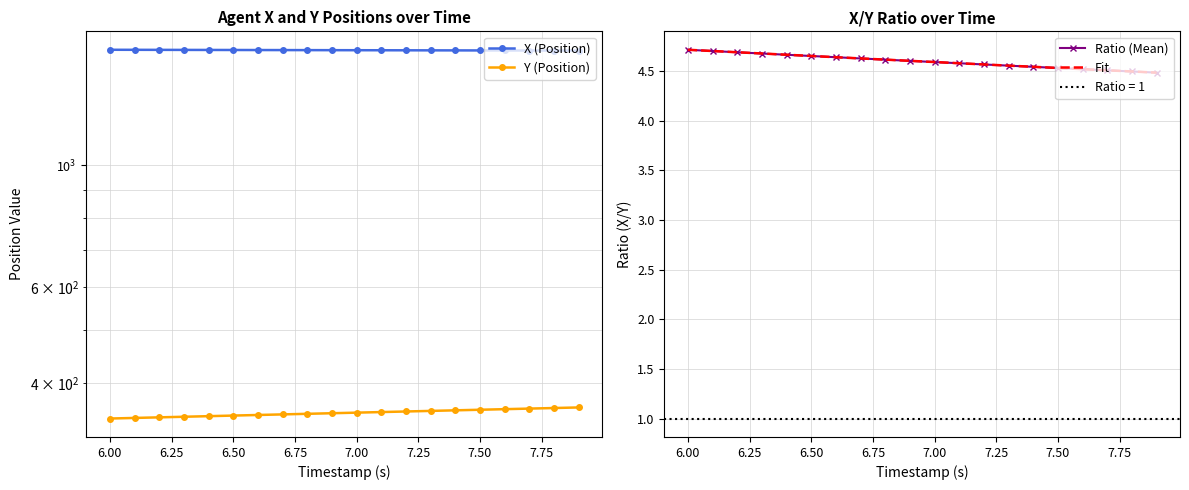

What is the difference between the maximum and second lowest values in the X series?

5.4